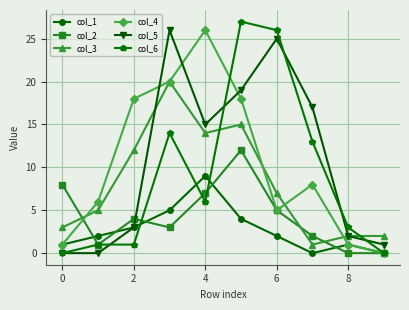

Count the number of data series in this chart.

6